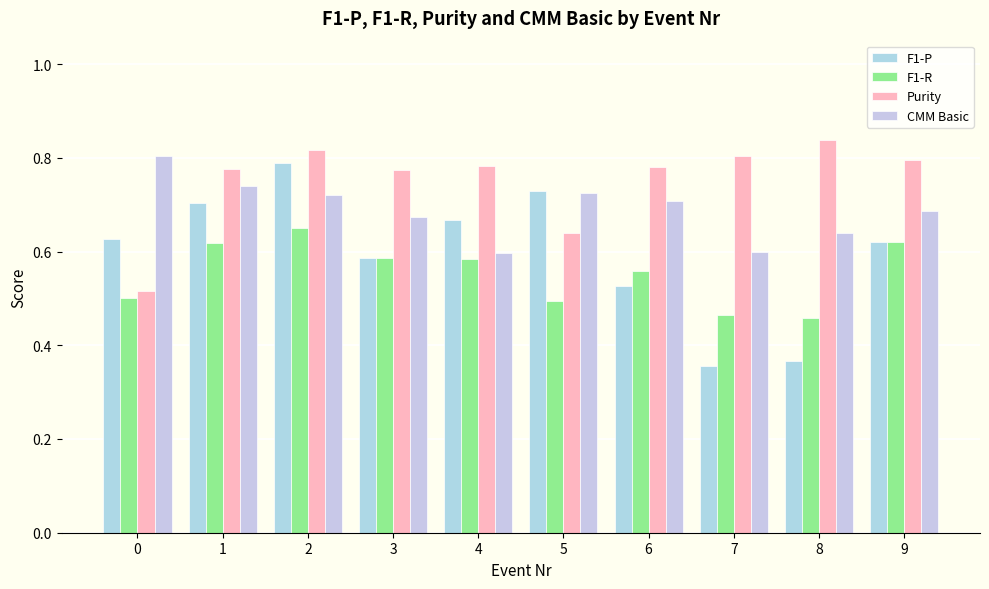

What is the minimum value shown in the chart?

0.4